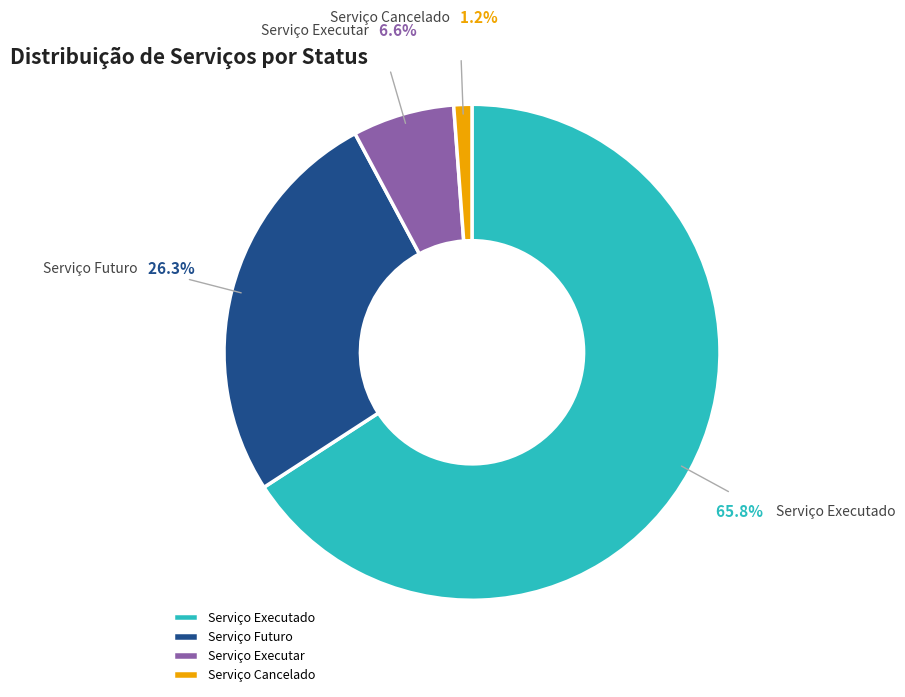

To the nearest percent, what portion does Serviço Executar represent?

7%